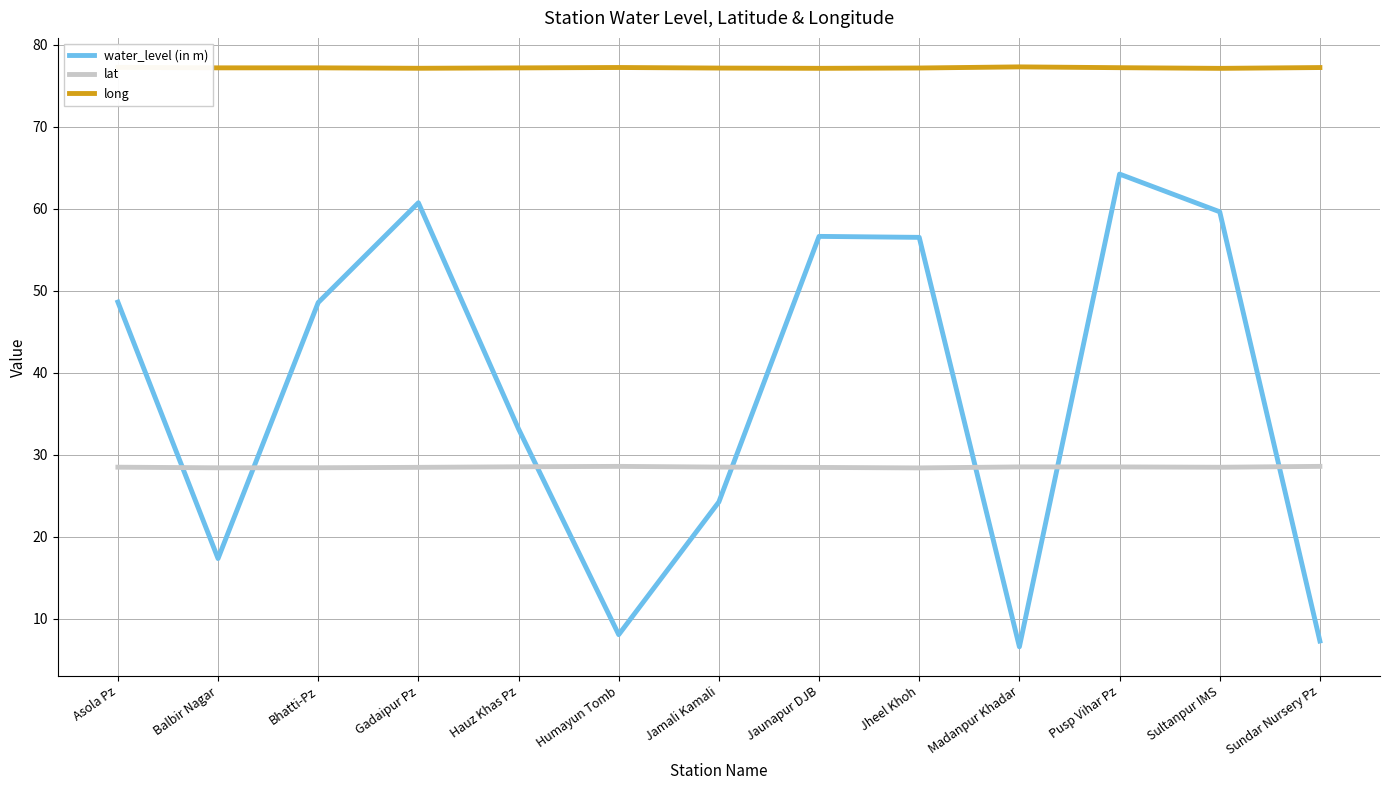

Rank the series by their average value, from highest to lowest.

long, water_level (in m), lat